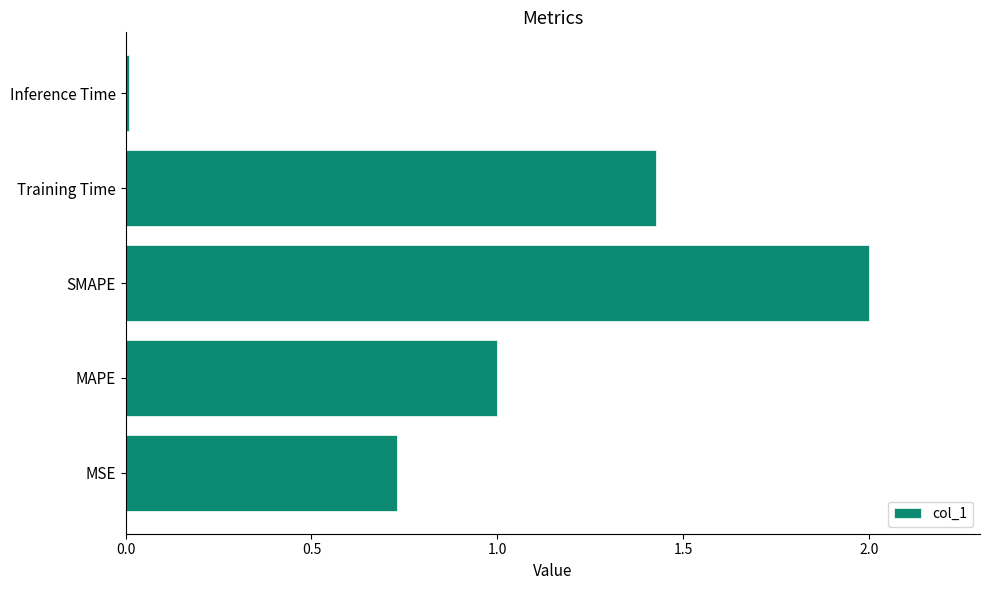

Between Training Time and MAPE, which is larger?

Training Time